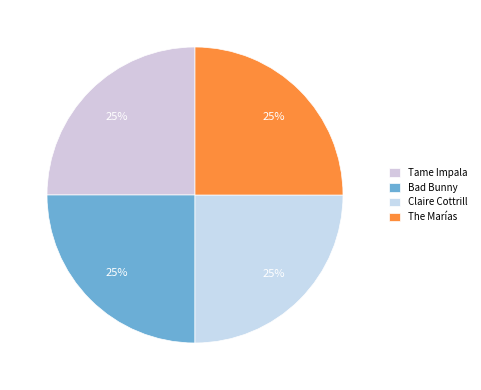

What is the ratio of the value at The Marías to the value at Tame Impala?

1.0